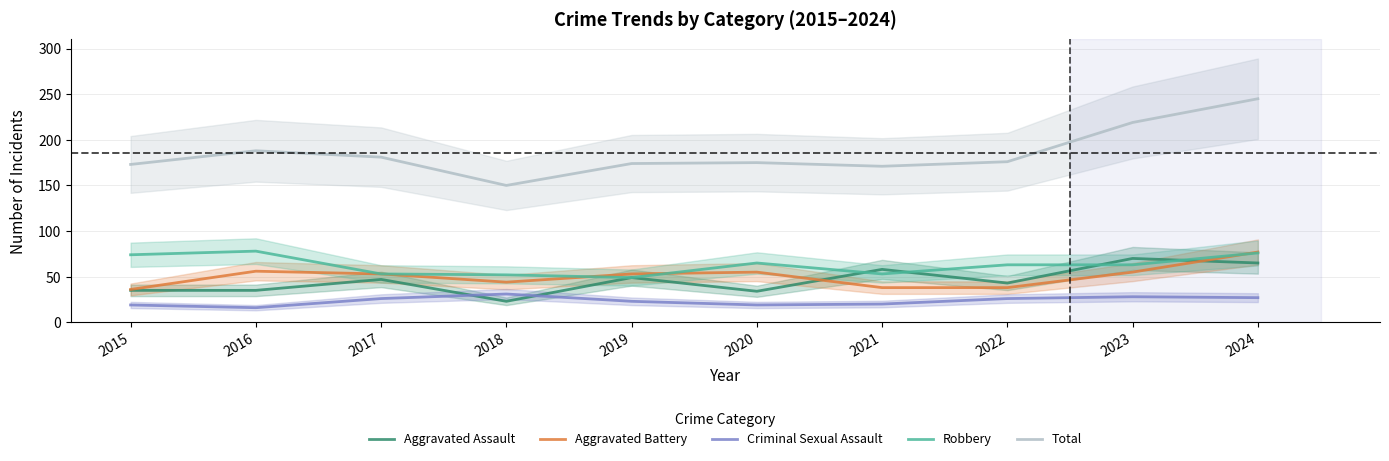

Reading right to left, what are all the values shown in this chart?

Aggravated Assault: 65	70	43	58	34	49	23	47	35	35
Aggravated Battery: 77	55	38	38	55	53	44	53	56	36
Criminal Sexual Assault: 27	28	26	20	19	23	31	26	16	19
Robbery: 76	63	63	53	65	49	52	53	78	74
Total: 245	219	176	171	175	174	150	181	188	173